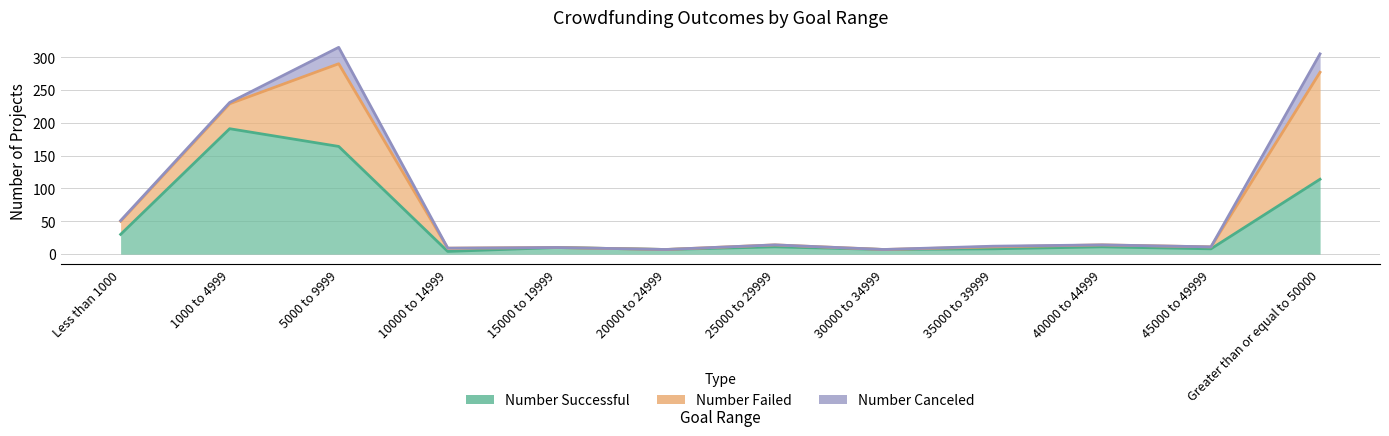

Which series has the largest range (max minus min)?

Number Successful